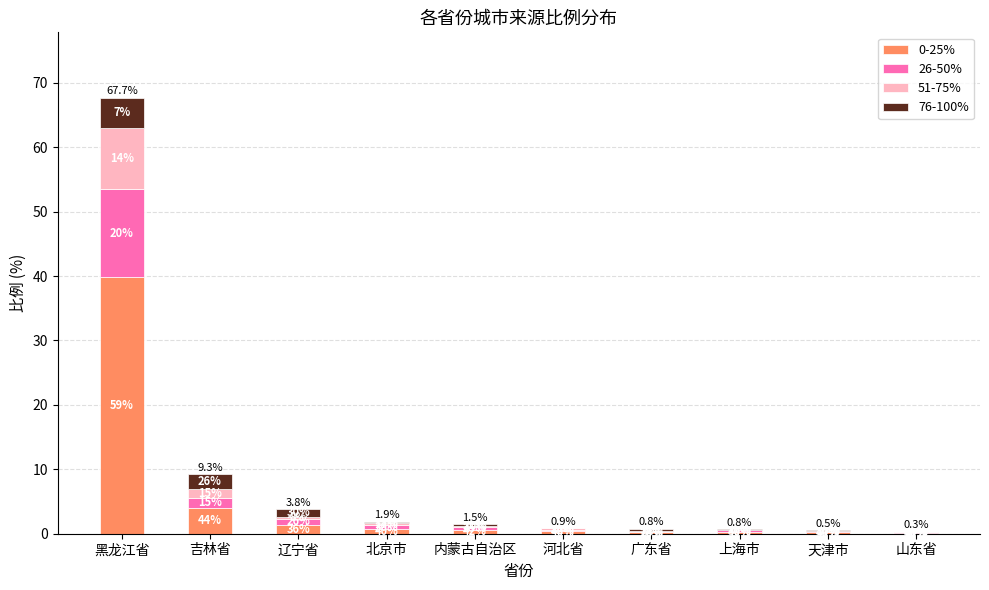

Are the bars horizontal?

No